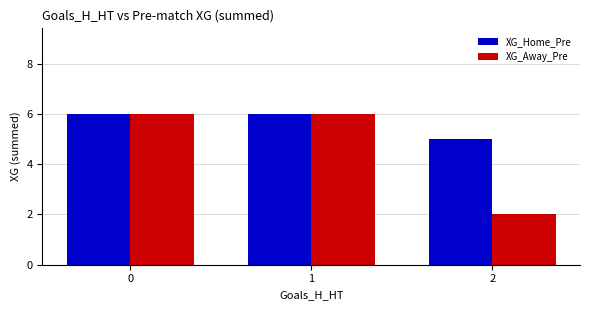

Count the XG_Home_Pre values in the range 5 to 6.

3